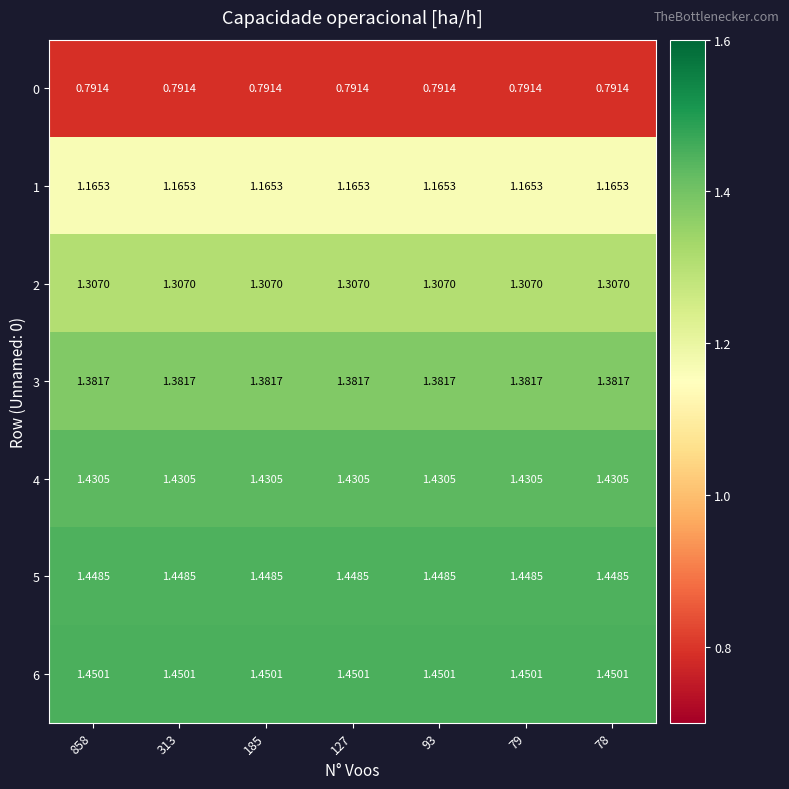

Rank the series by their maximum value, from lowest to highest.

0, 1, 2, 3, 4, 5, 6